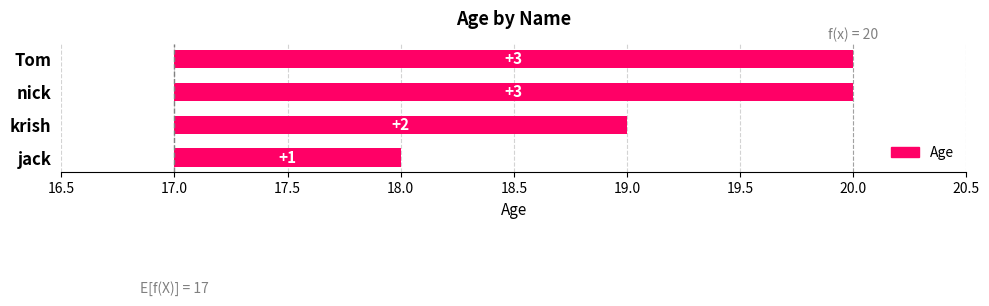

How many bars are there in total?

4